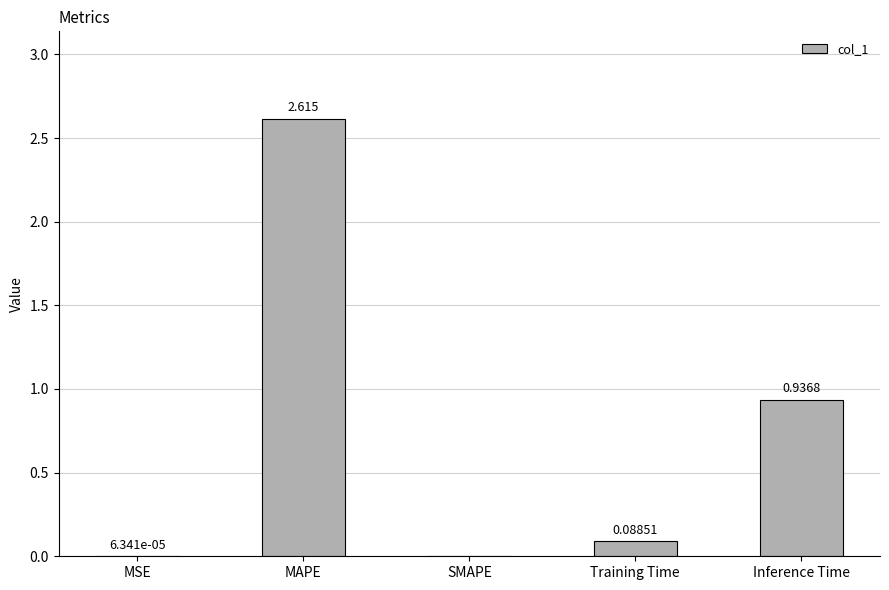

At which label is the value closest to 1?

Inference Time